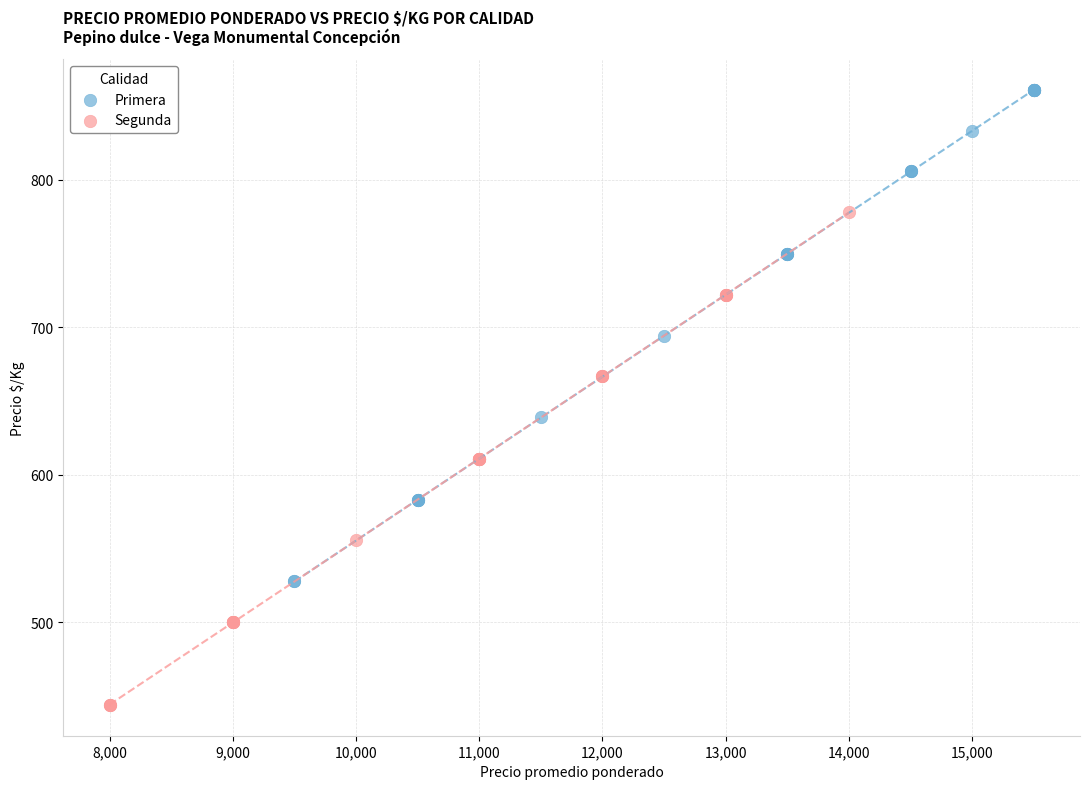

Which series reaches the maximum Y coordinate?

Primera